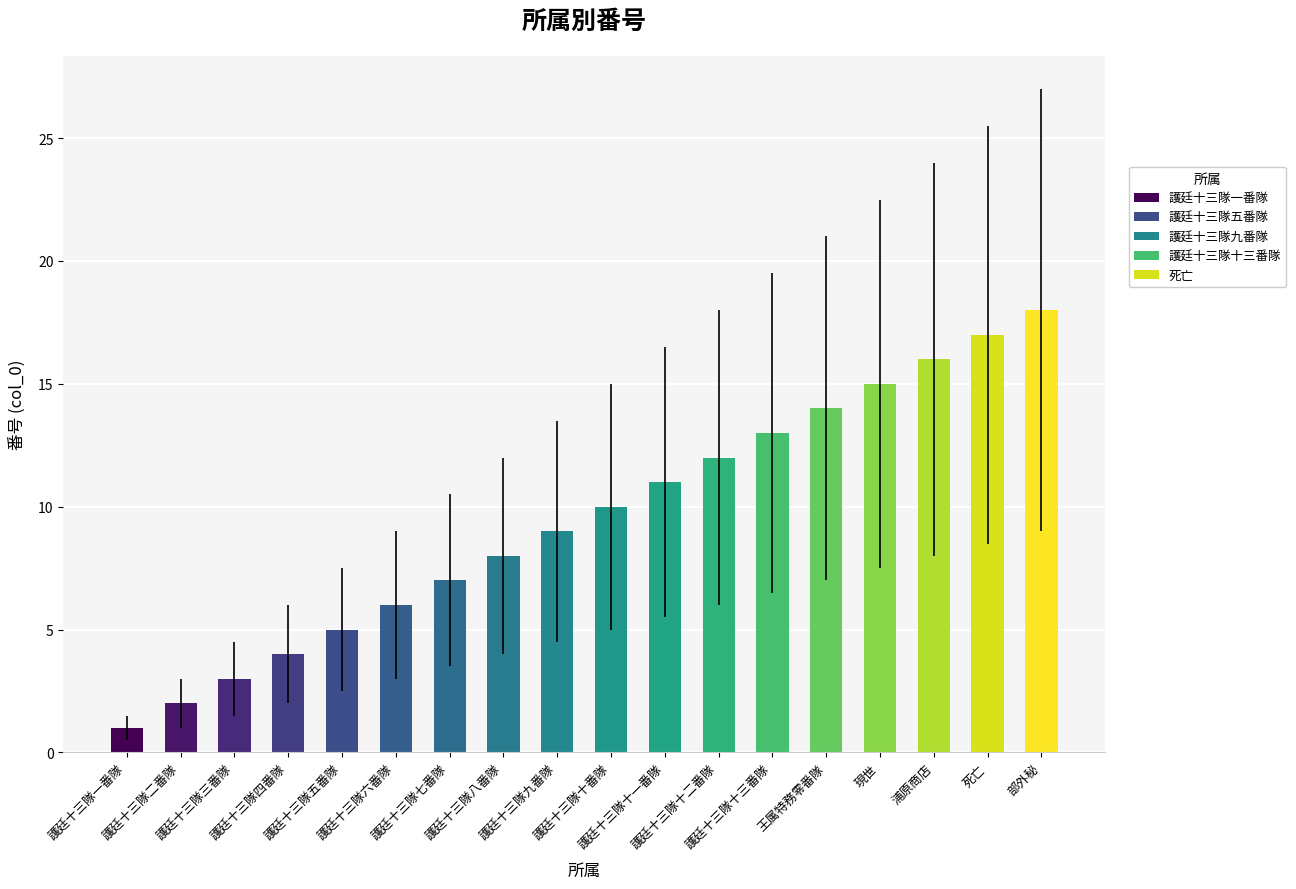

What is the sum of all values?

171